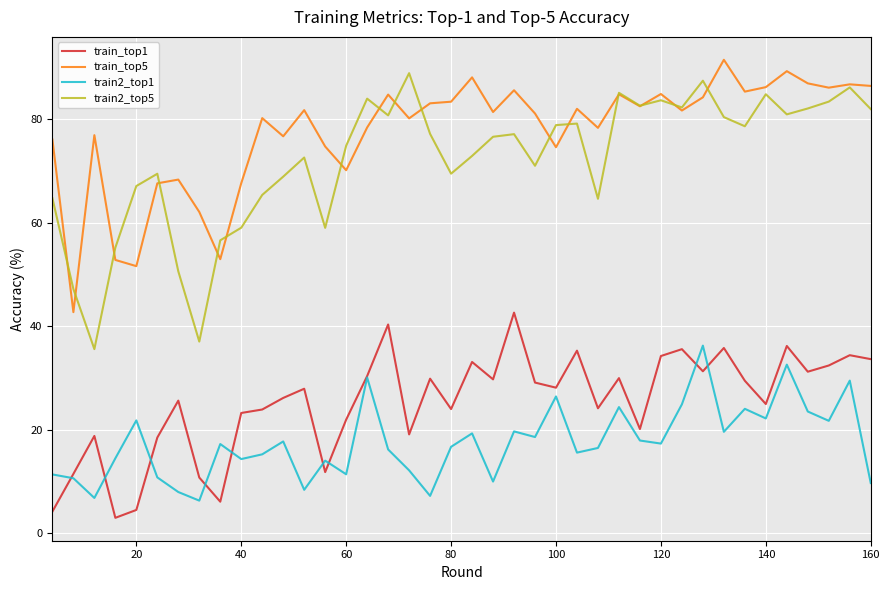

What is the minimum value shown in the chart?

3.0